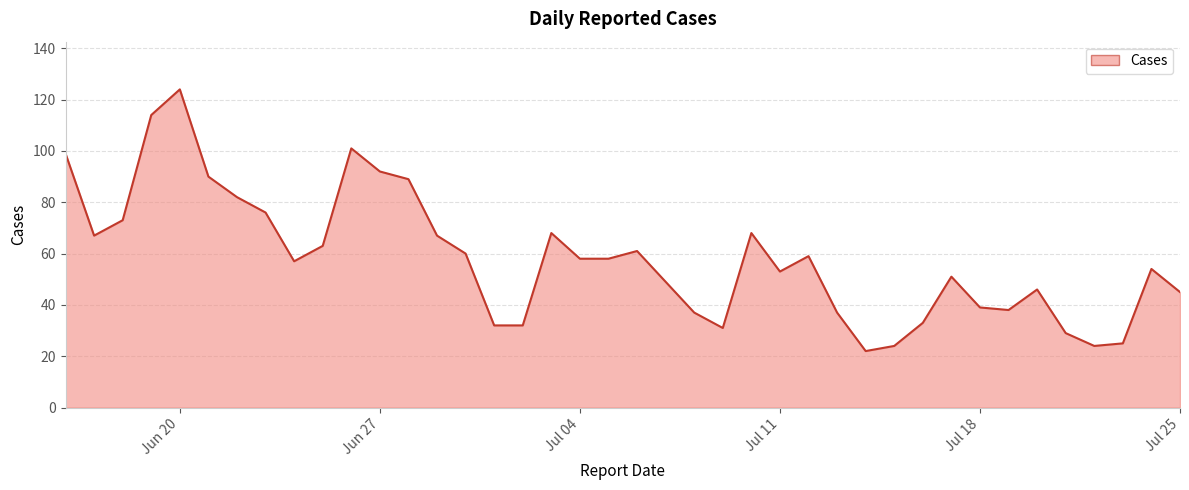

What is the greatest value displayed?

124